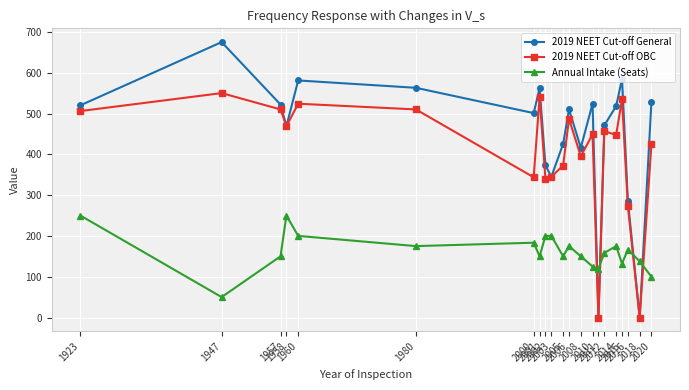

True or false: Annual Intake (Seats) has more than 0 points higher than both neighbors.

True